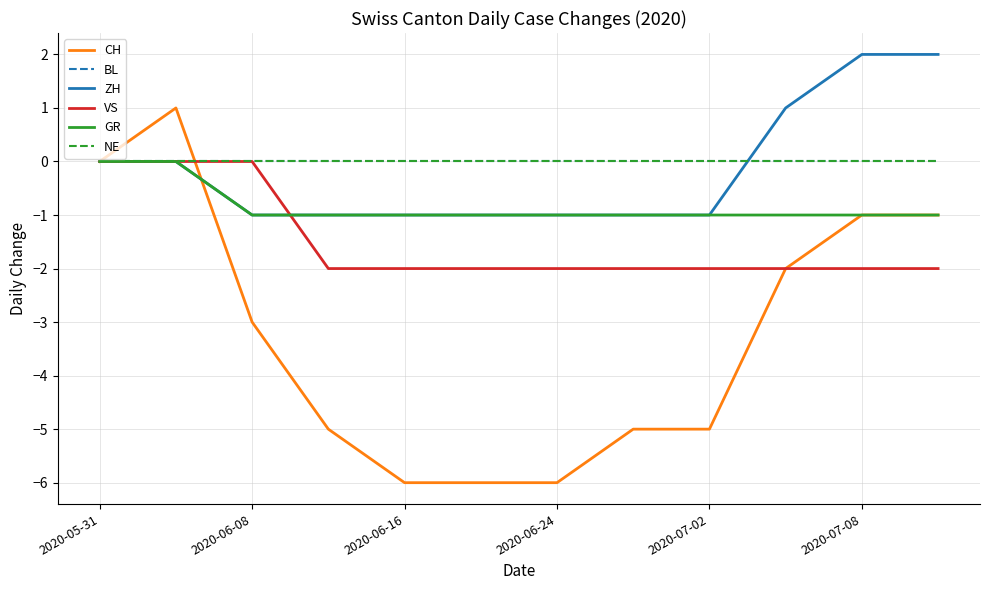

Is this an area chart (filled region under the line)?

No